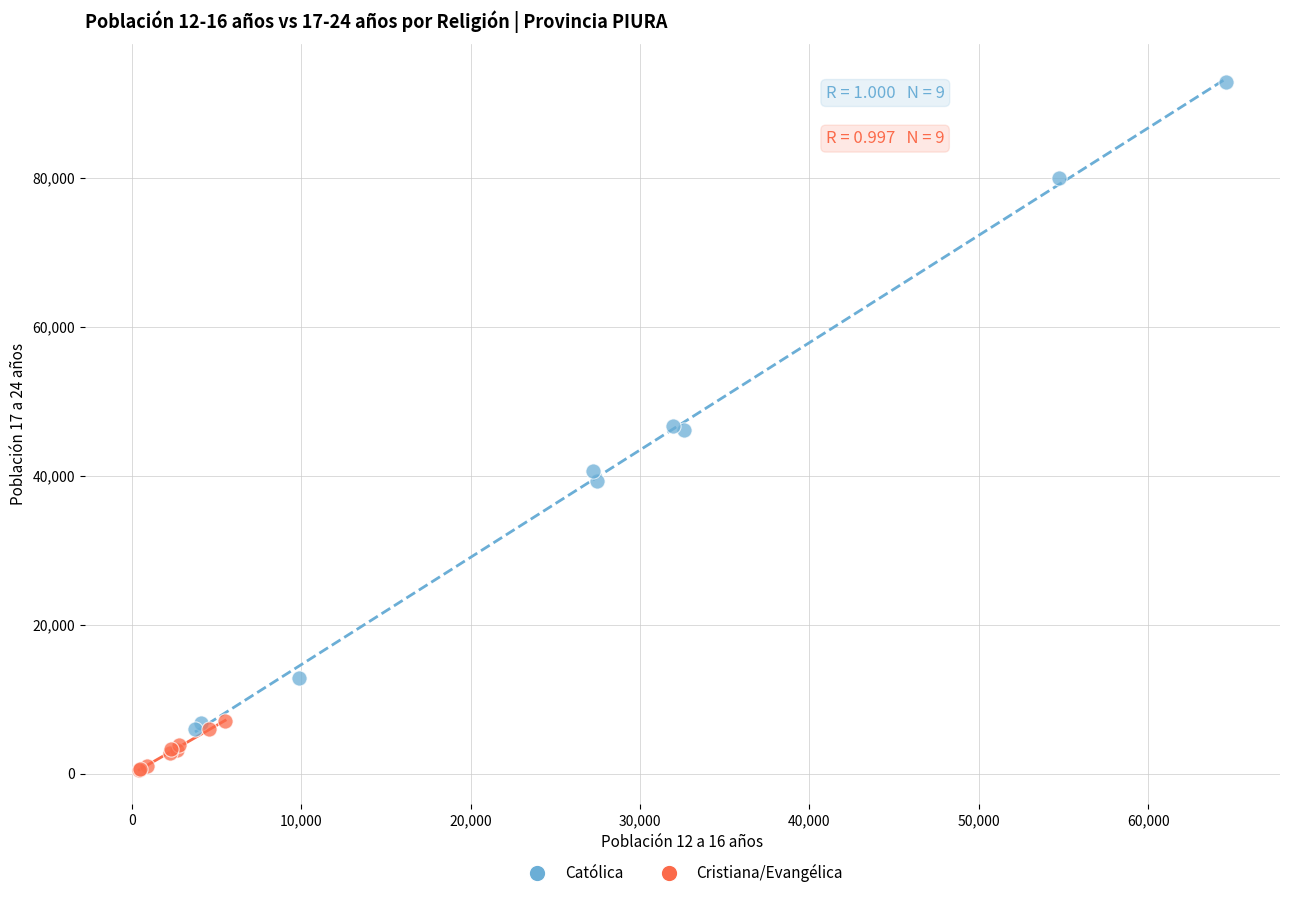

Which series has the widest spread of Y values?

Católica